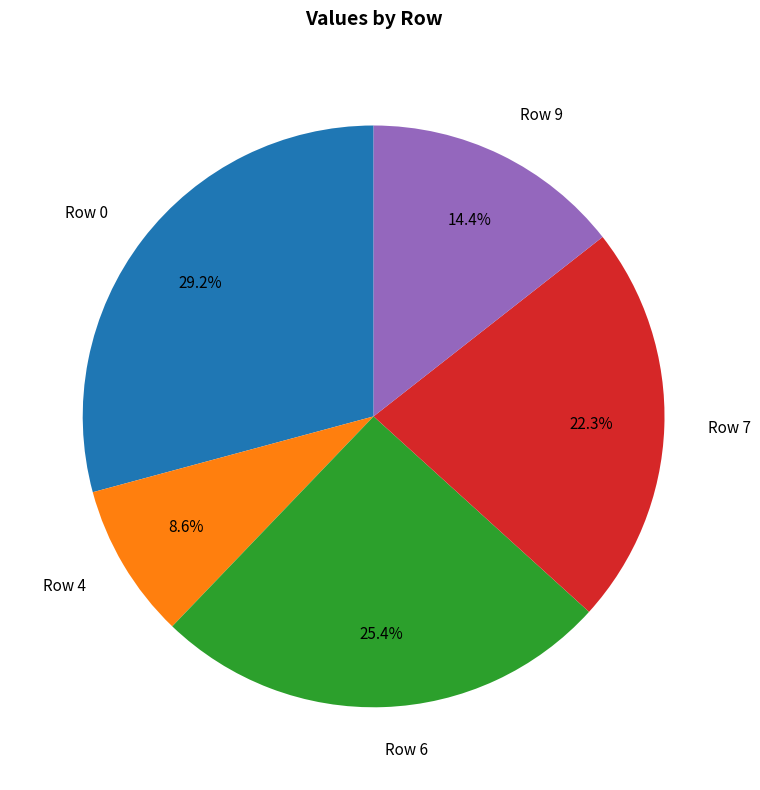

Which slice is the smallest?

Row 4